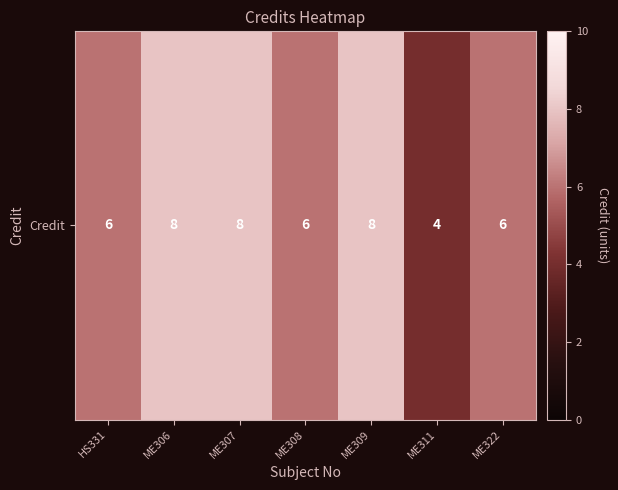

What is the sum of the values at ME306 and ME322?

14